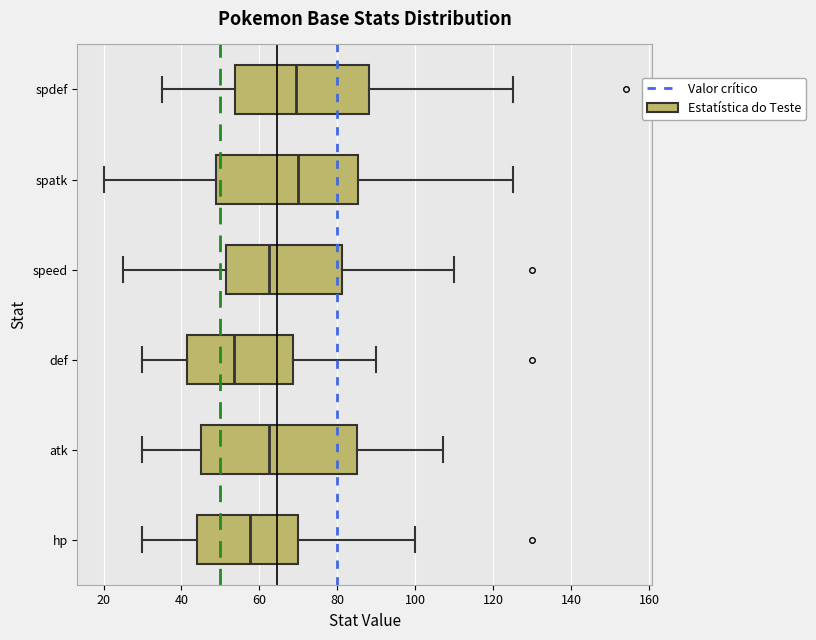

Which box's median line is the furthest to the left?

def